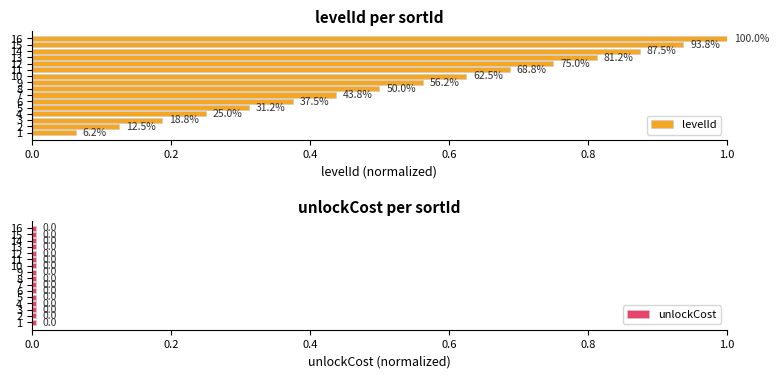

At how many categories does at least one series exceed 0?

16